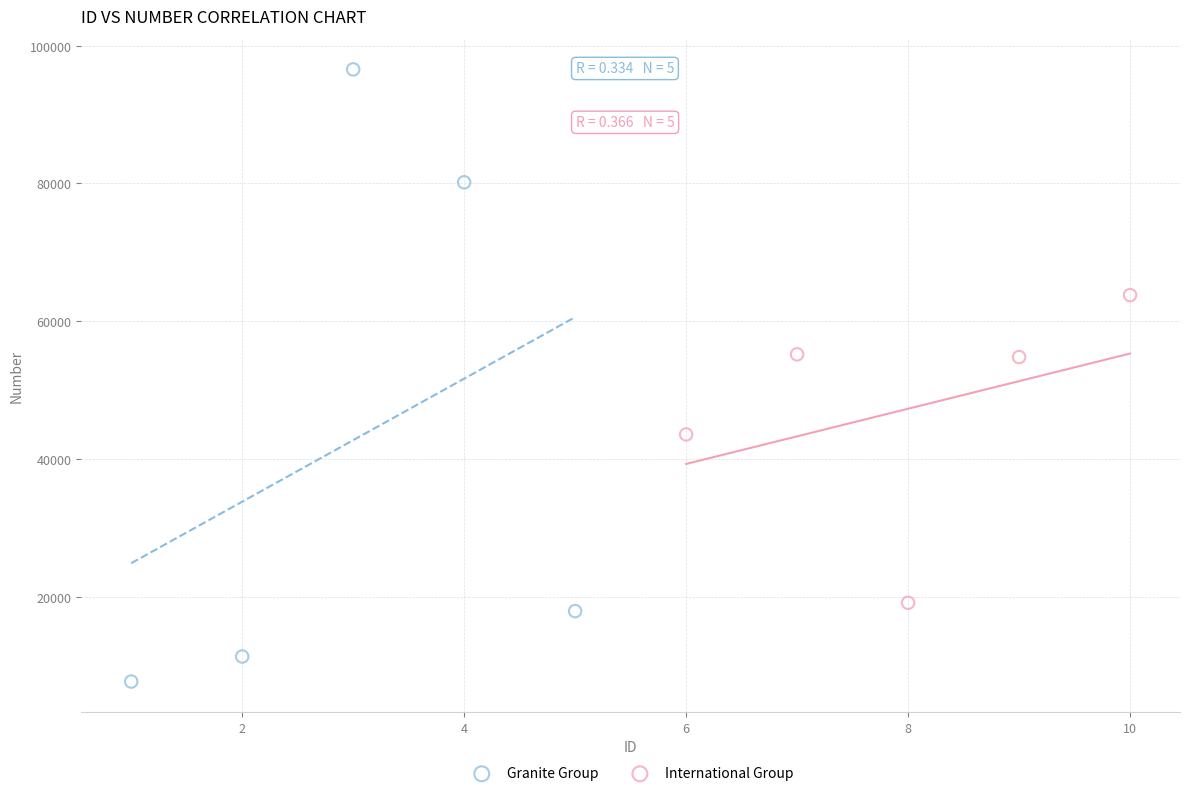

Which series reaches the maximum Y coordinate?

Granite Group